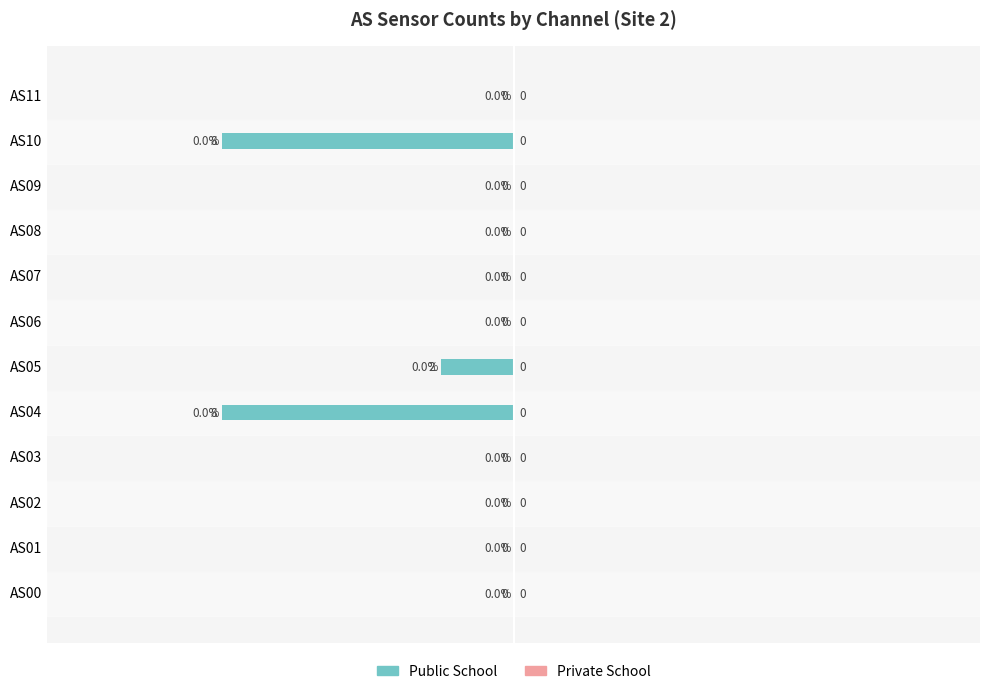

Reading bottom to top, list all the values displayed in this chart.

AS00=0	AS01=0	AS02=0	AS03=0	AS04=-8	AS05=-2	AS06=0	AS07=0	AS08=0	AS09=0	AS10=-8	AS11=0